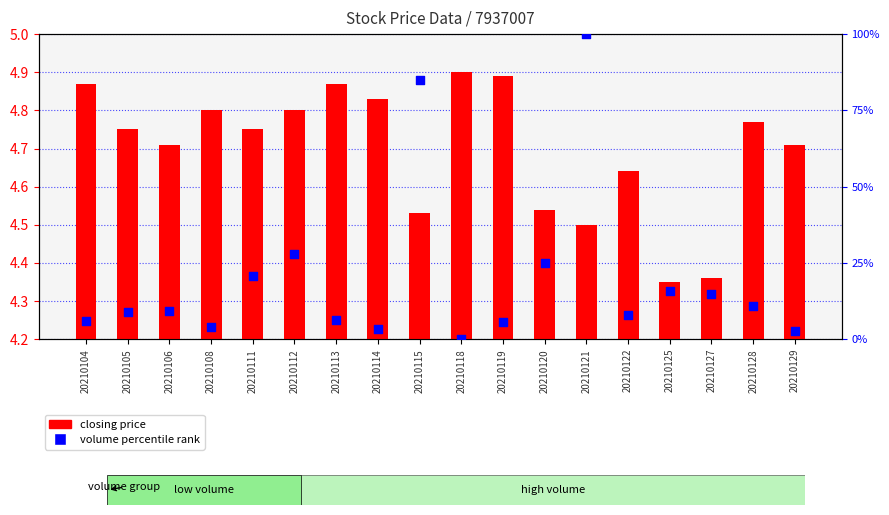

Which series has the largest total across all categories?

volume percentile rank